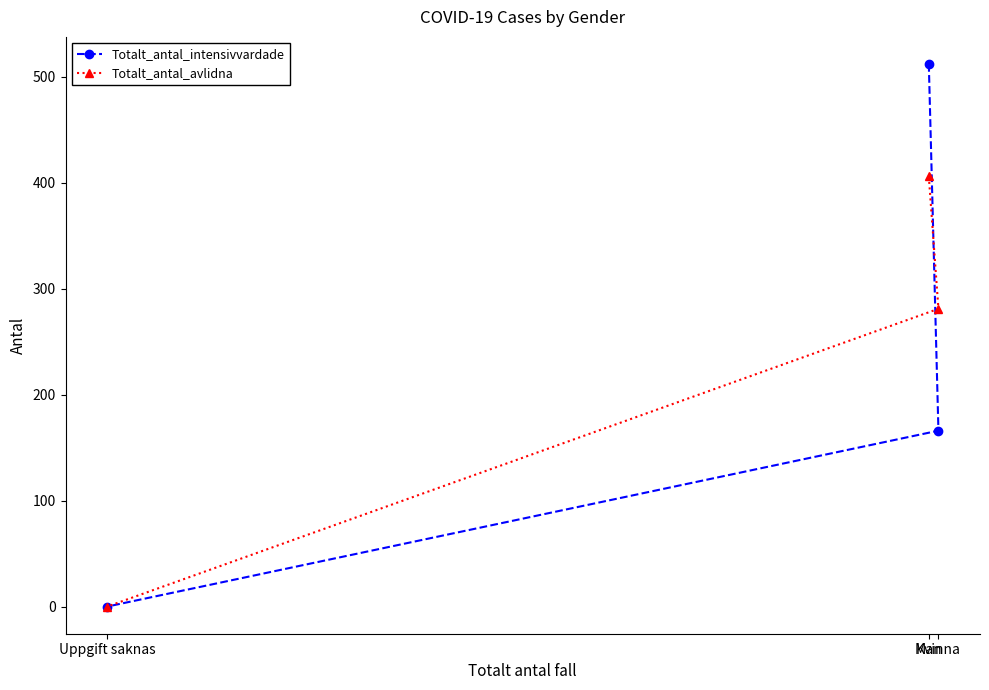

Is the value of Totalt_antal_intensivvardade at Kvinna greater than the value of Totalt_antal_avlidna at Uppgift saknas?

Yes